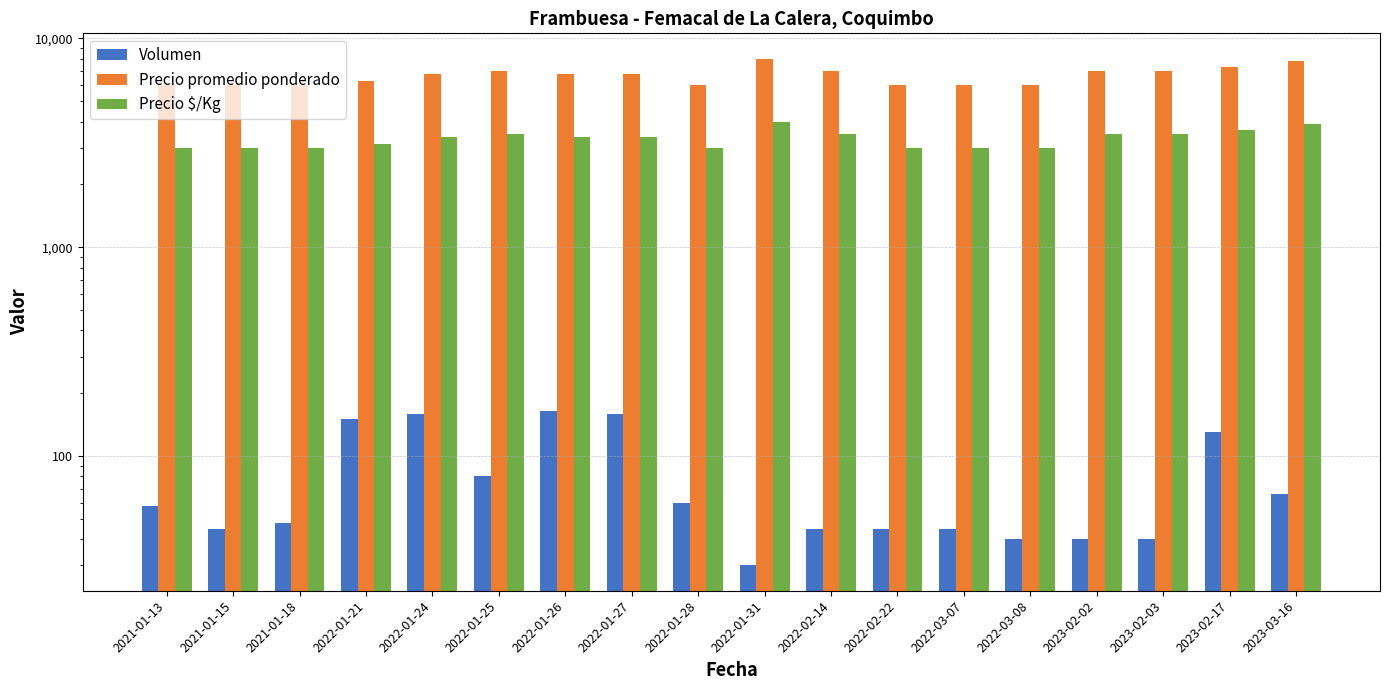

List the labels in order of Precio $/Kg value, smallest first.

2021-01-13, 2021-01-15, 2021-01-18, 2022-01-28, 2022-02-22, 2022-03-07, 2022-03-08, 2022-01-21, 2022-01-26, 2022-01-24, 2022-01-27, 2022-01-25, 2022-02-14, 2023-02-02, 2023-02-03, 2023-02-17, 2023-03-16, 2022-01-31